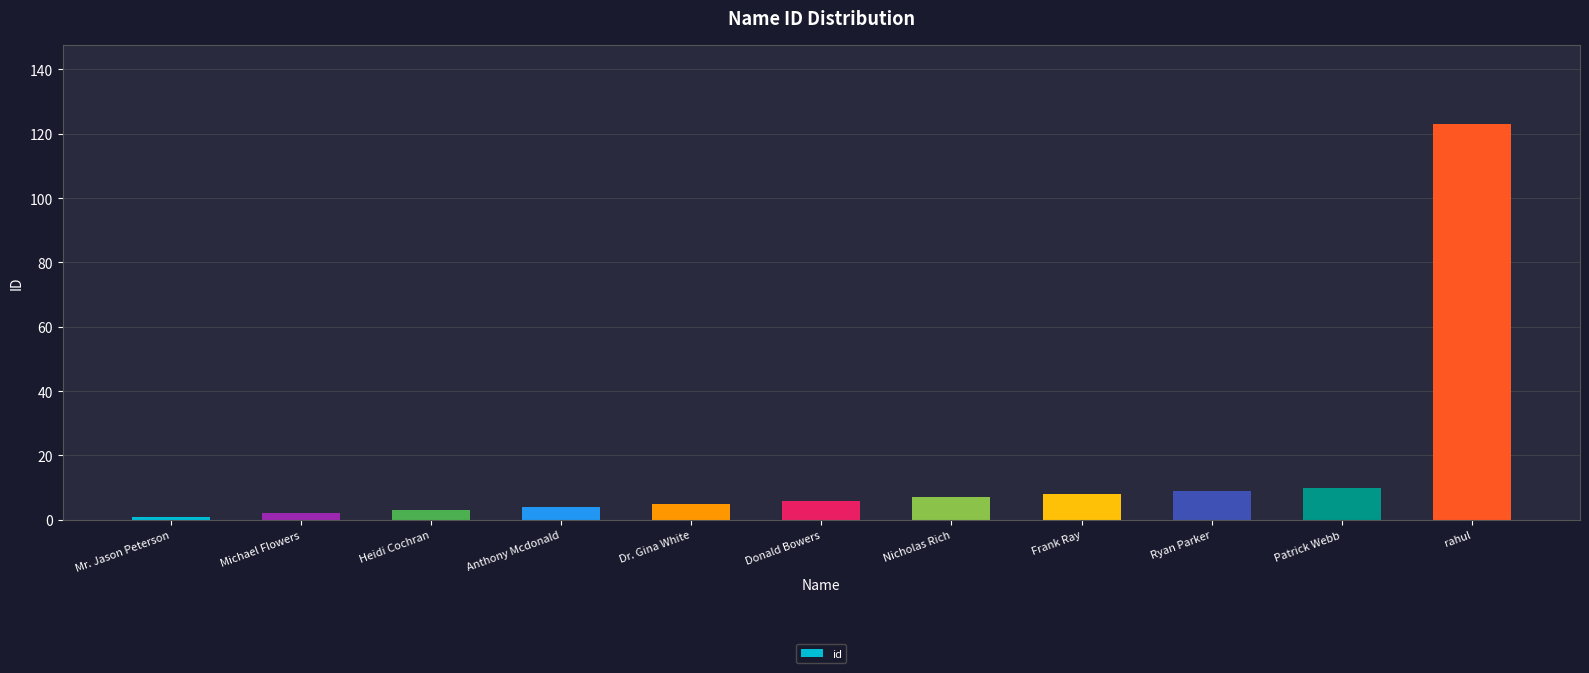

What is the change in value from Michael Flowers to Dr. Gina White?

+3